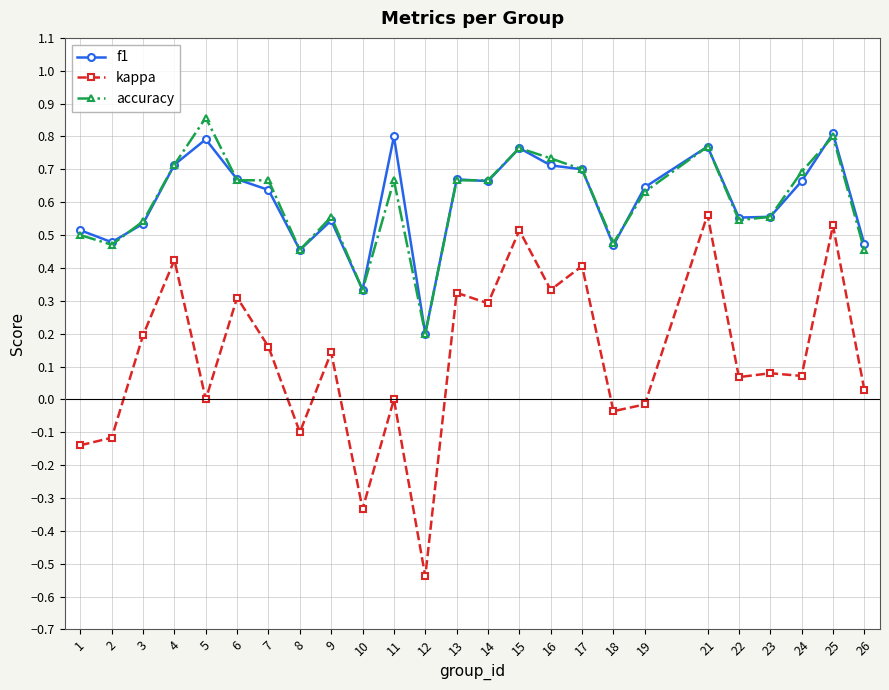

Which series has the widest spread of values?

kappa